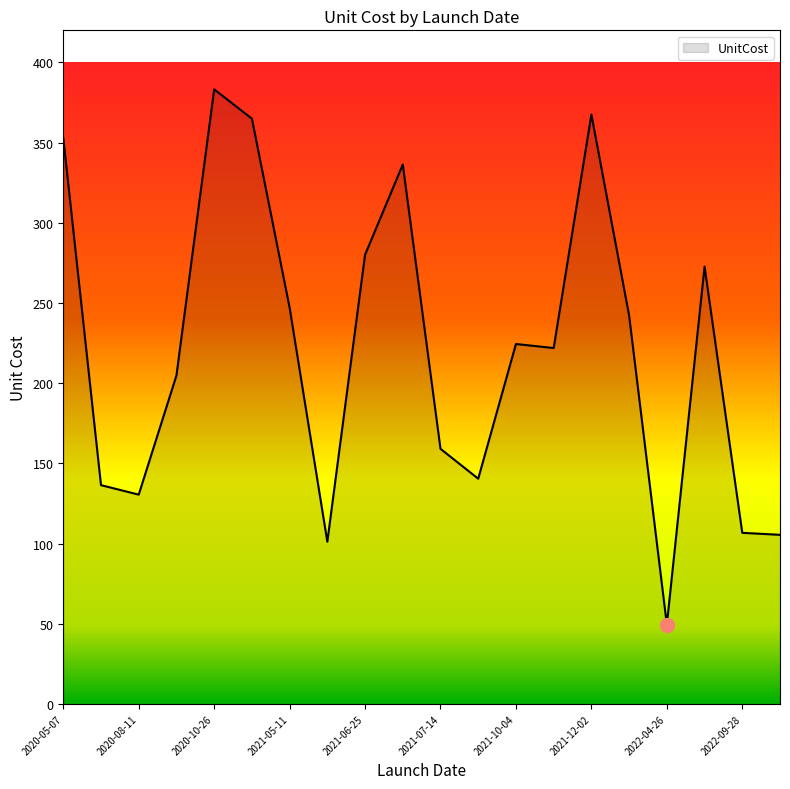

What is the minimum value shown in the chart?

49.4